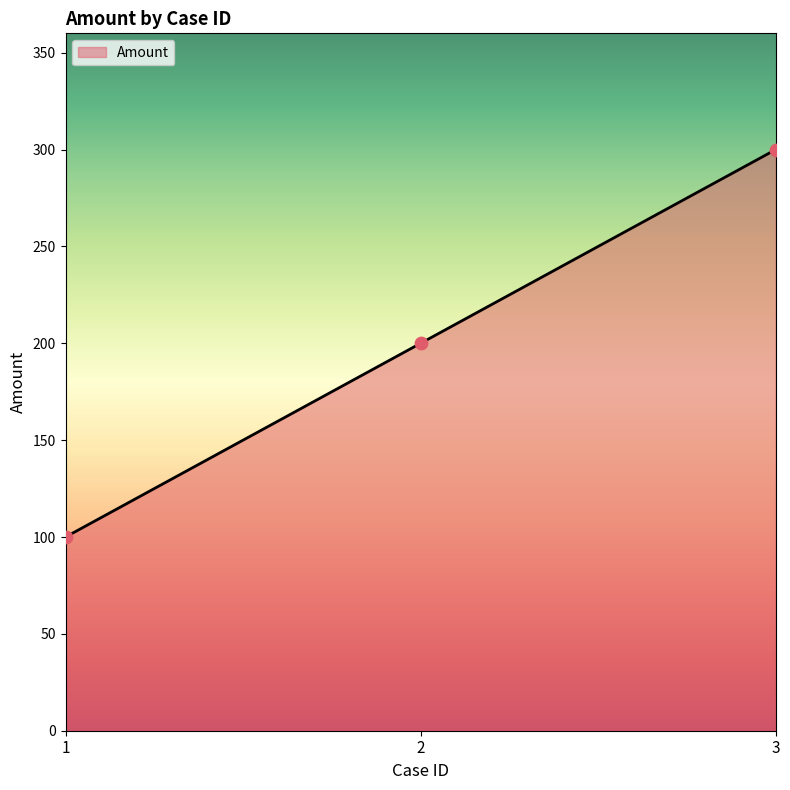

What is the ratio of the value at 3 to the value at 2?

1.5